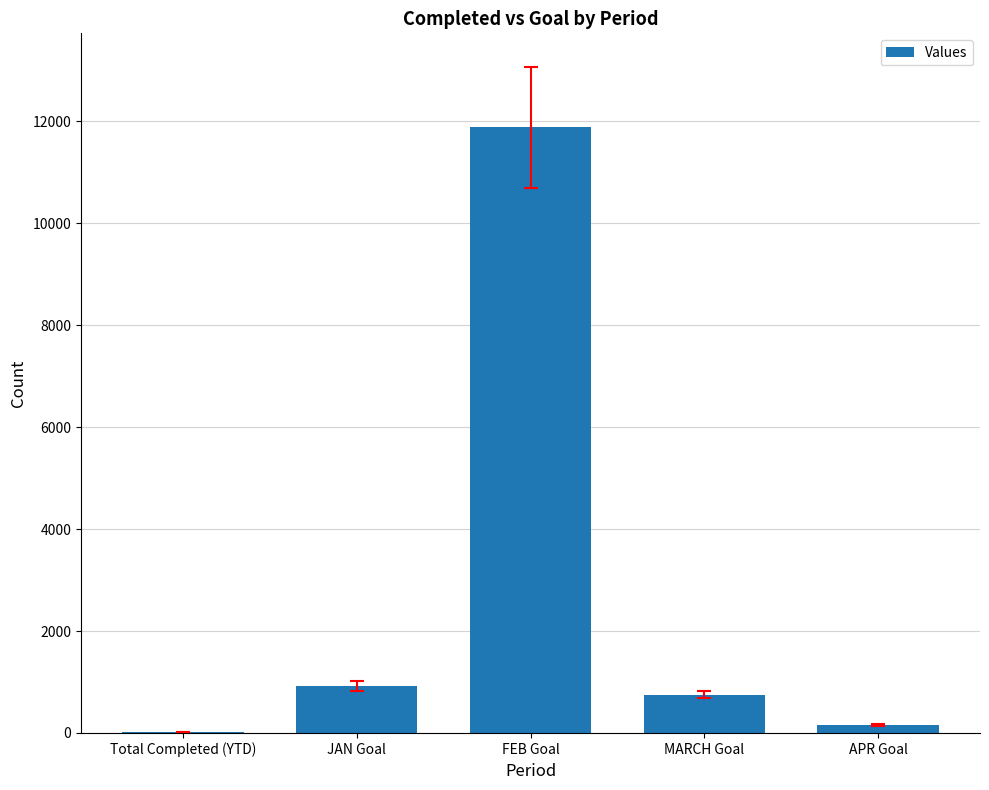

What is the change in value from Total Completed (YTD) to FEB Goal?

+11865